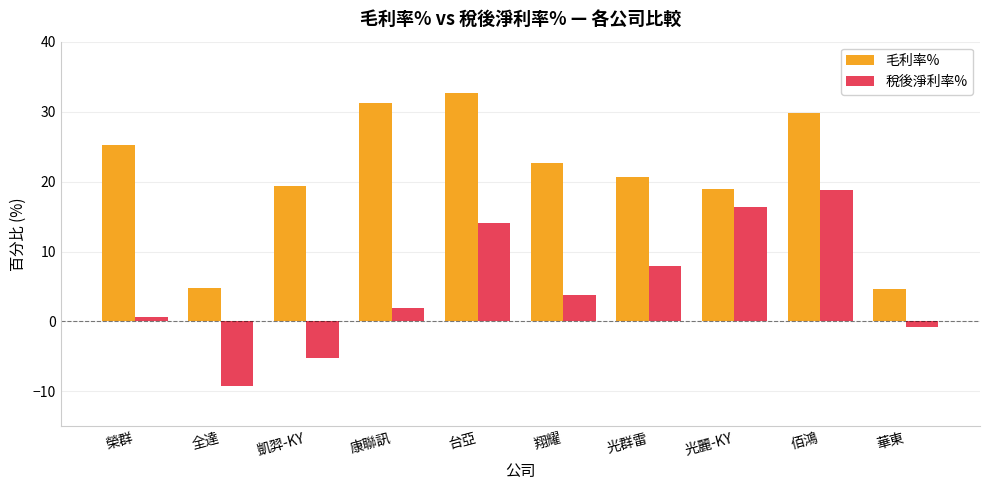

What is the difference between the maximum and minimum values in the 稅後淨利率% series?

28.0